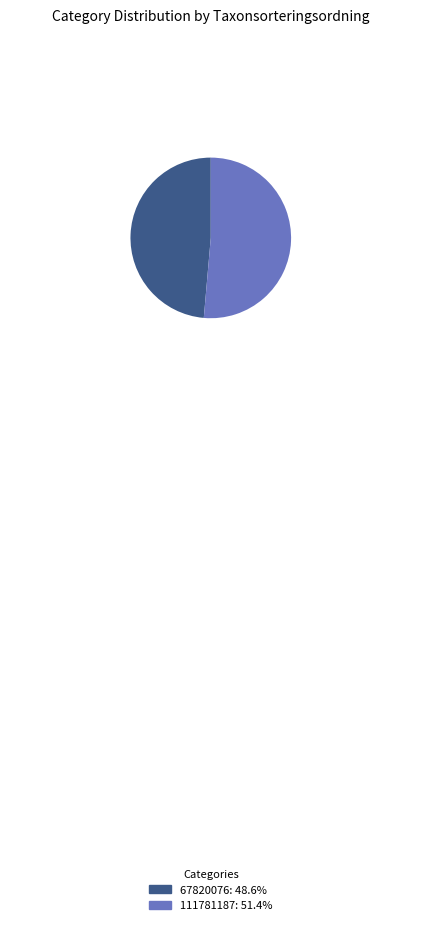

Does 111781187: 51.4% account for over 50% of the chart?

Yes